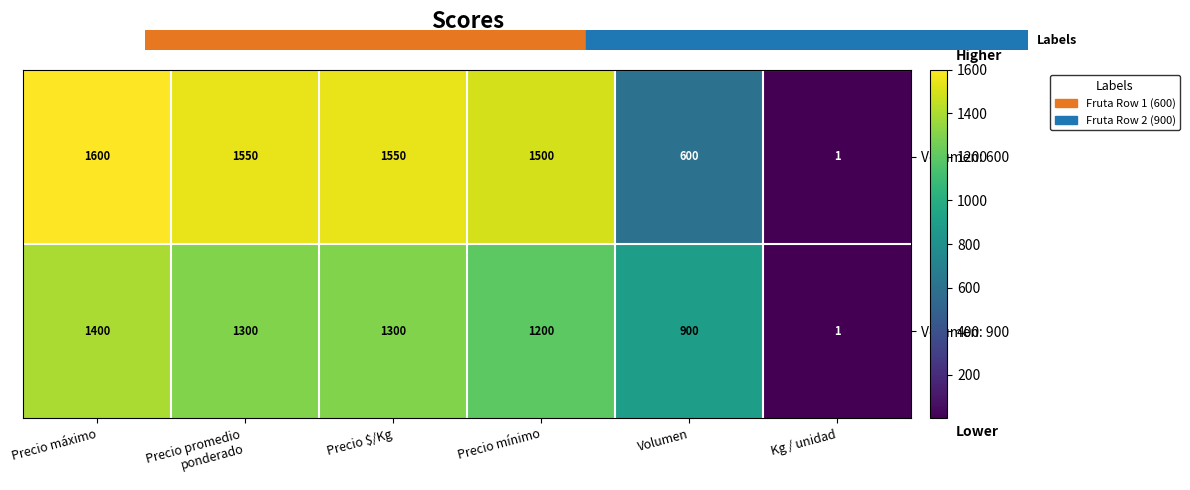

Which label corresponds to the largest value in the chart?

Precio máximo